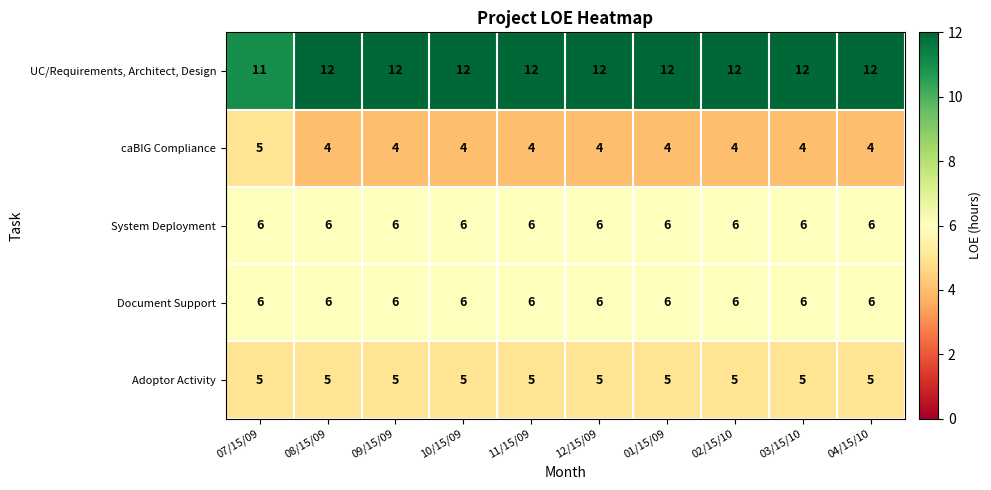

True or false: caBIG Compliance has a value of 2 at 04/15/10.

False